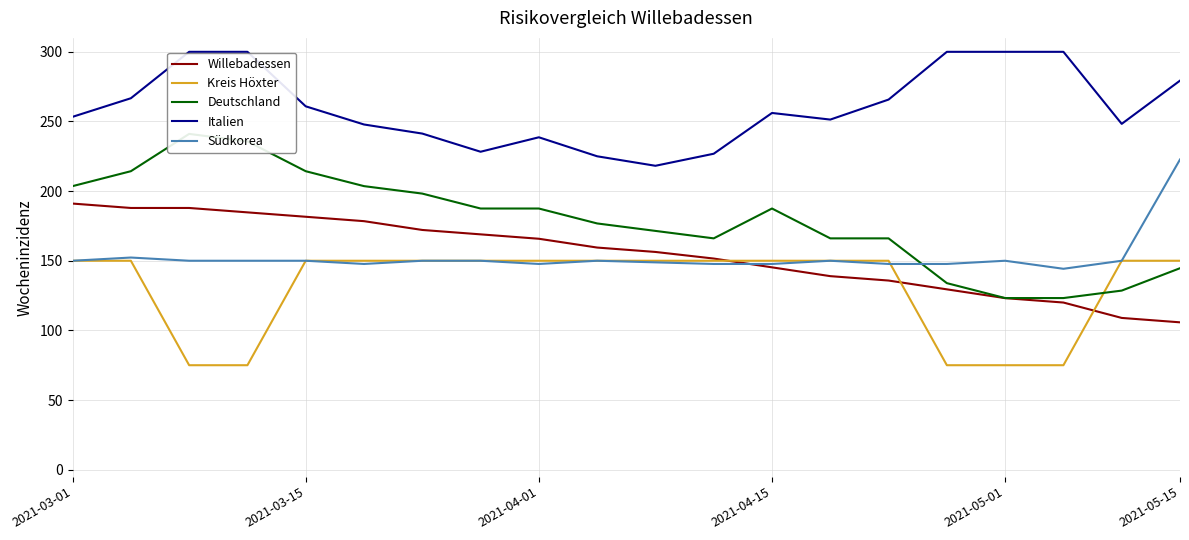

True or false: Südkorea and Italien cross at least once.

False